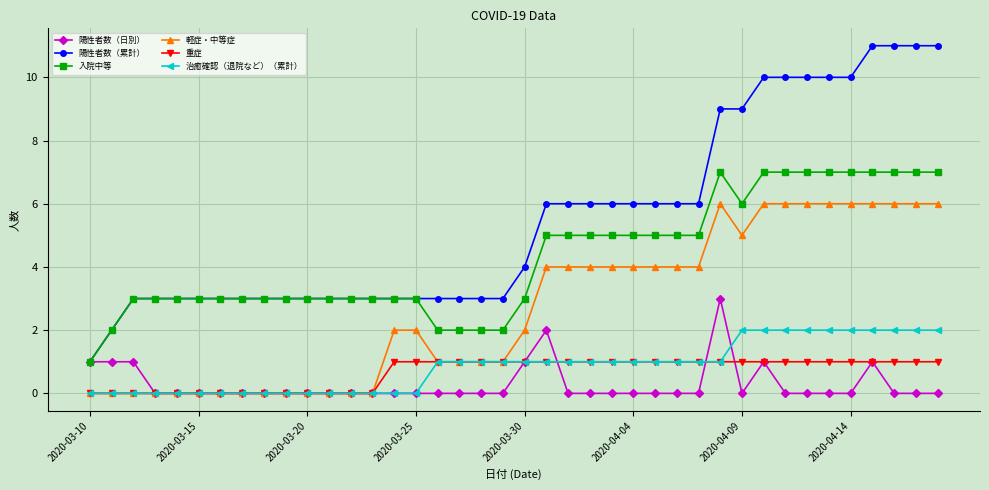

Which series has the largest total across all categories?

陽性者数（累計）